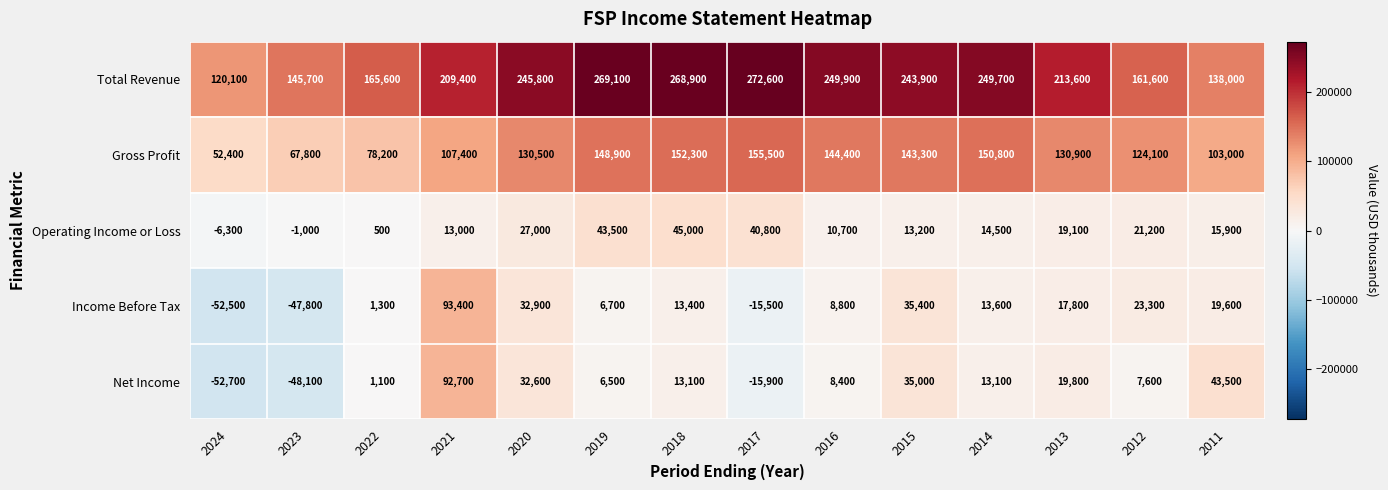

What is the difference between the maximum and minimum values in the Net Income series?

145400